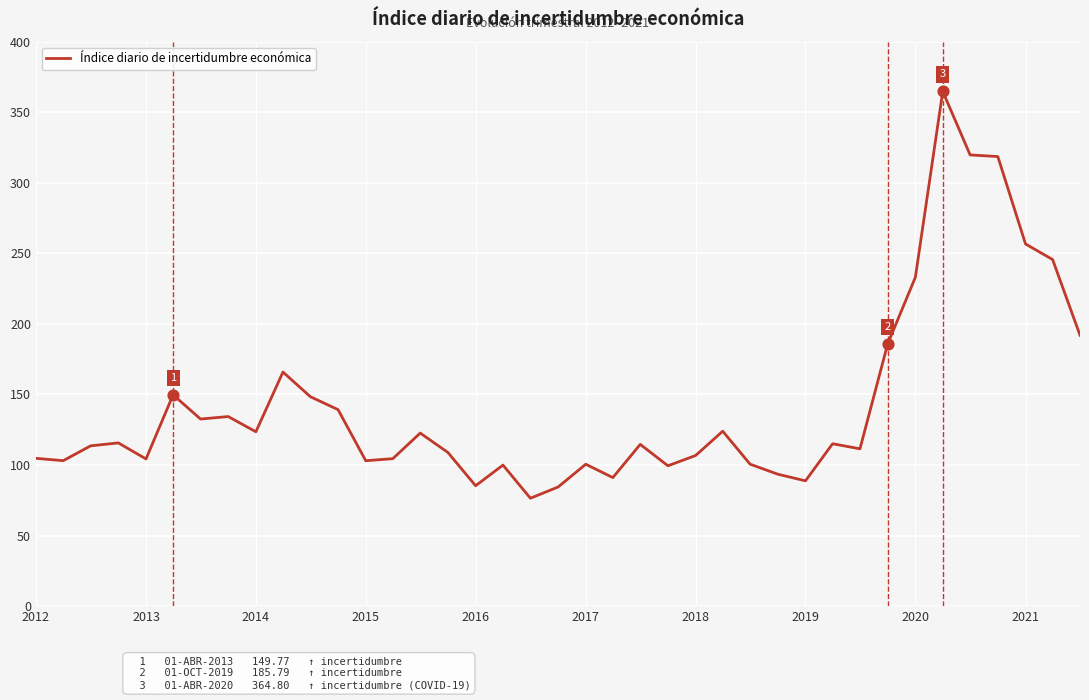

What is the smallest value displayed?

76.5